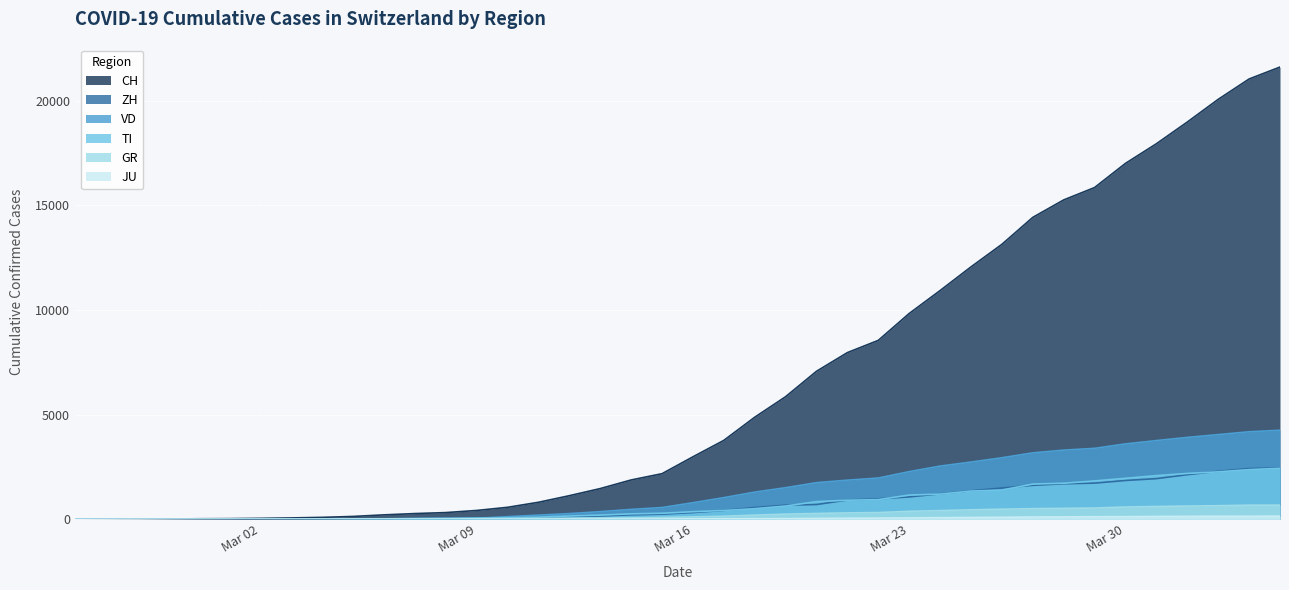

At which category does the chart reach its minimum across all series?

2020-02-25